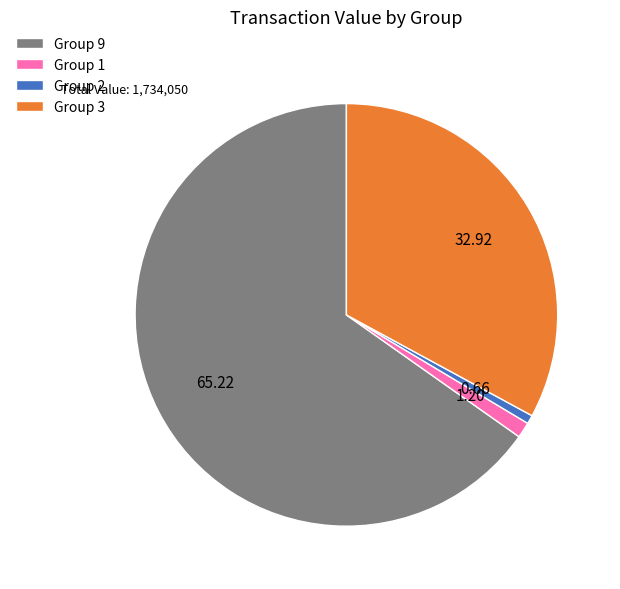

Is the sum of Group 9 and Group 2 greater than half?

Yes